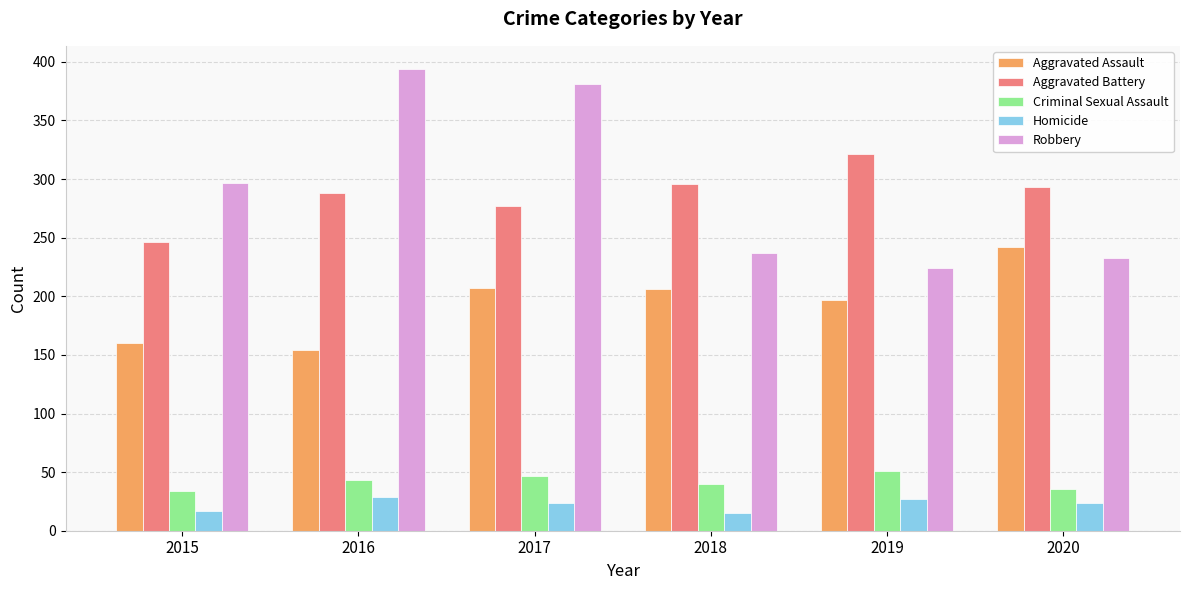

Which series has the largest range (max minus min)?

Robbery